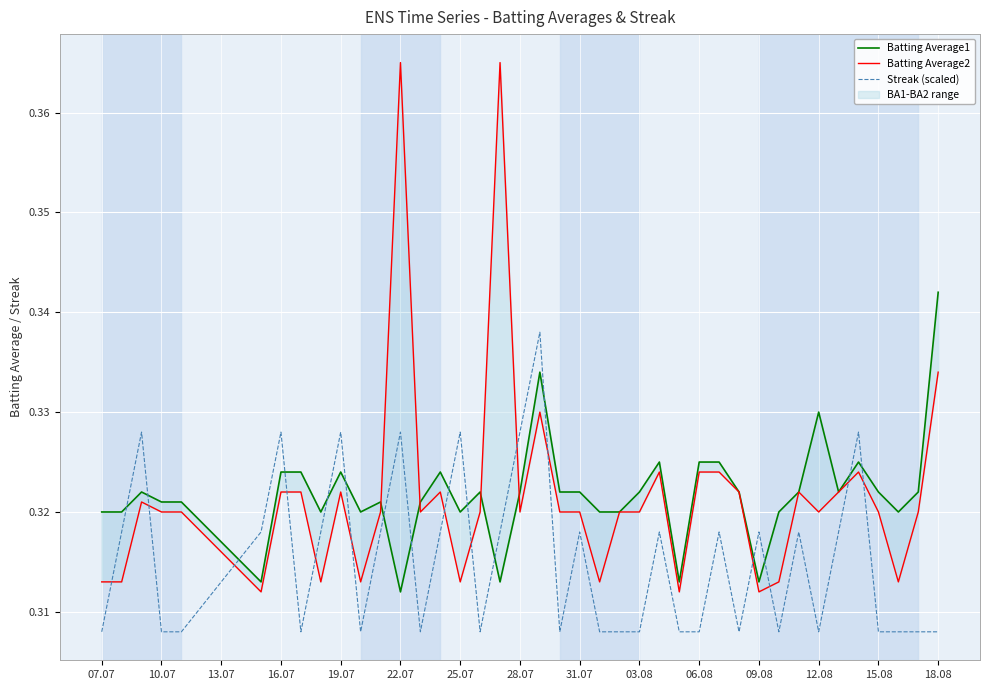

Is it true that Streak (scaled) equals 0.4 at 15.08?

False